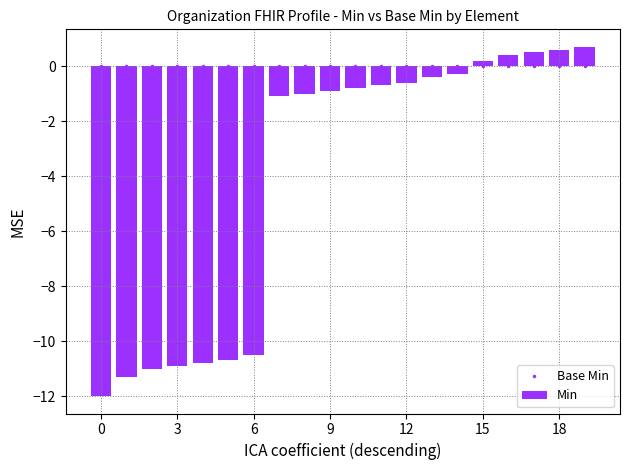

What is the highest value of the Min series?

0.7